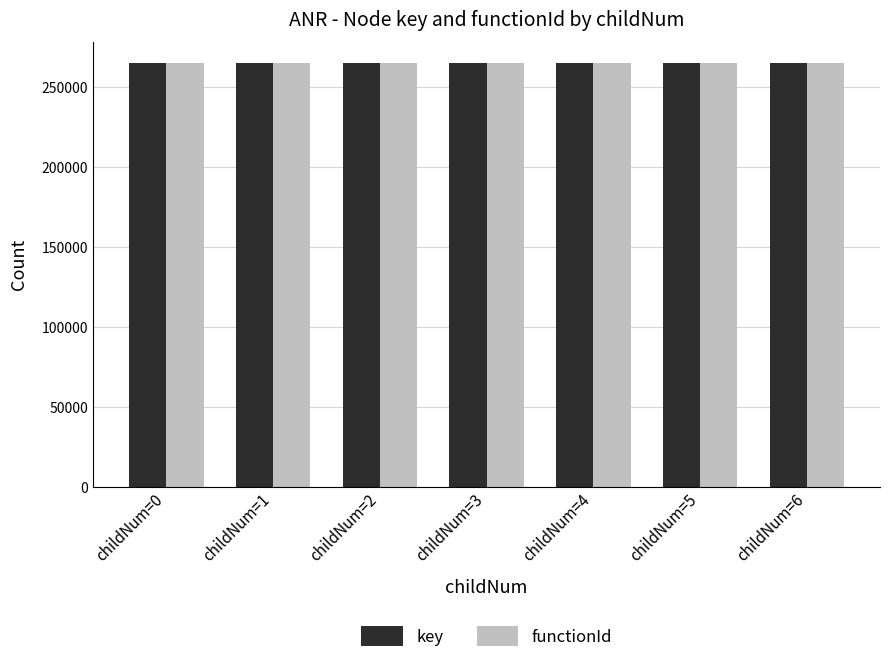

What is the value of the functionId bar at the 1st from the left?

264910